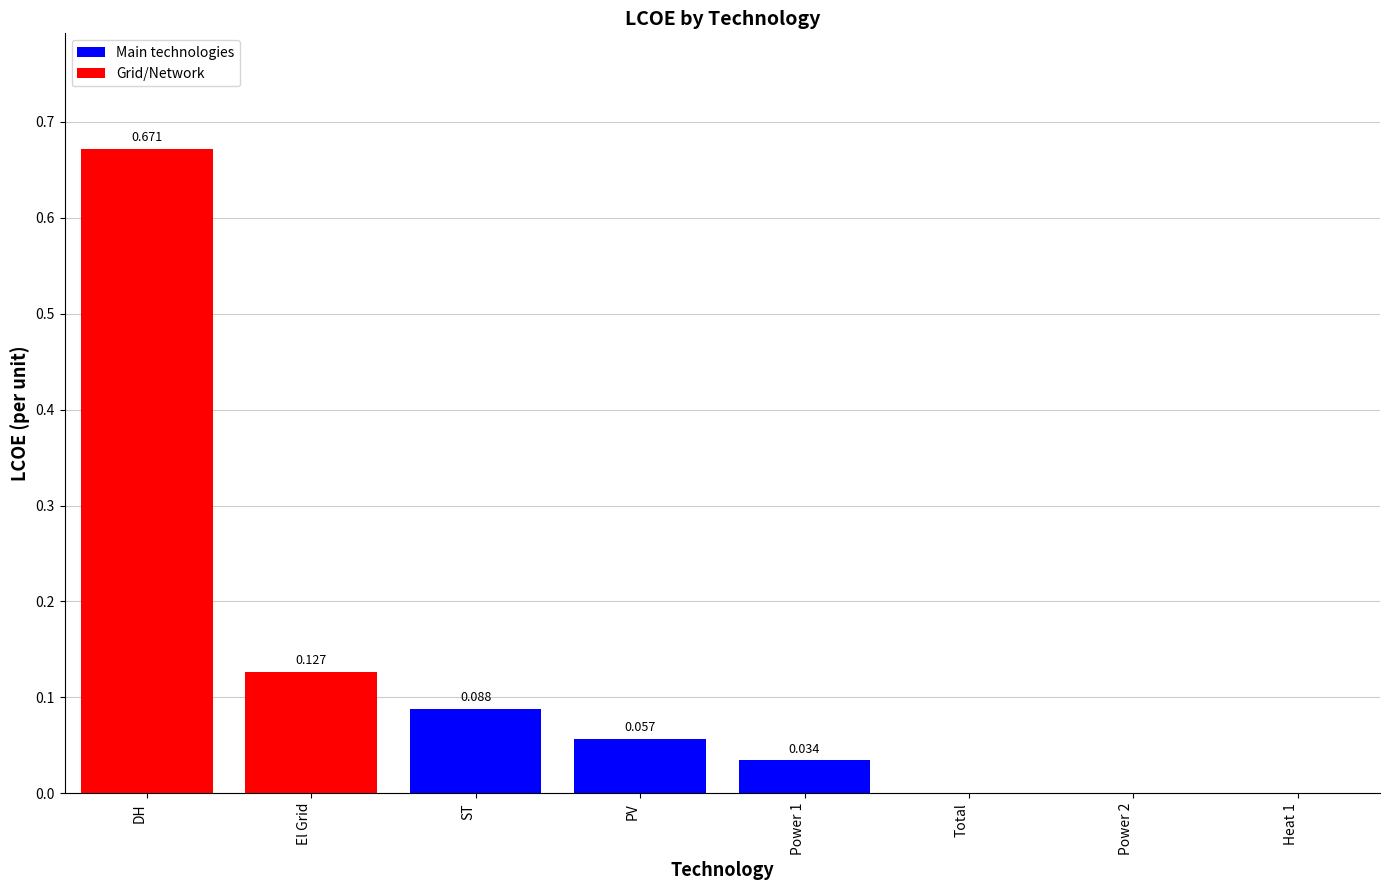

Which label corresponds to the largest value in the chart?

DH